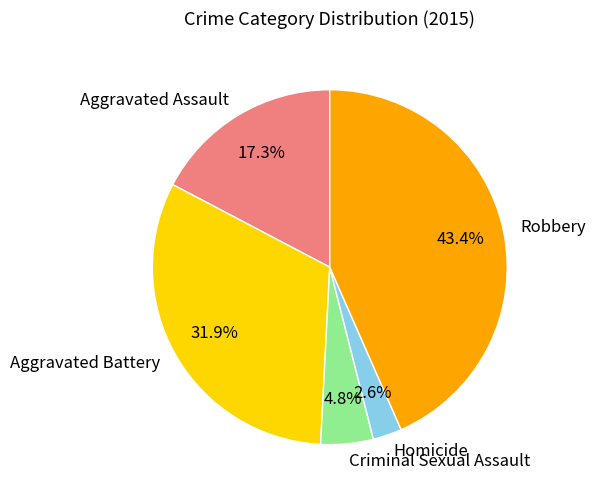

Is it true that Robbery is 33% of the pie?

False